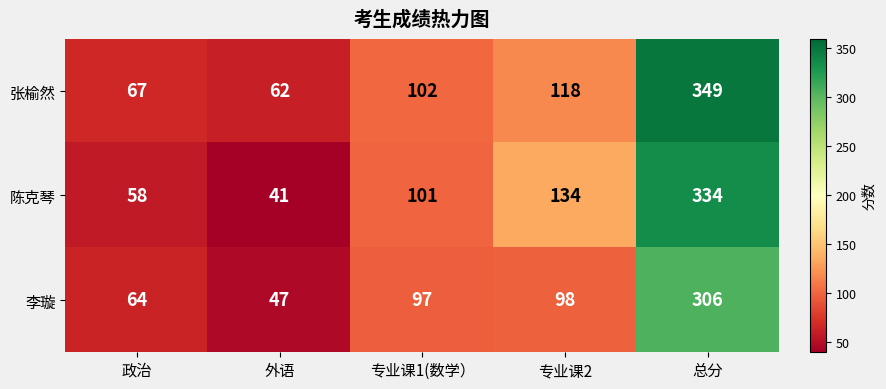

Which series has the largest range (max minus min)?

陈克琴